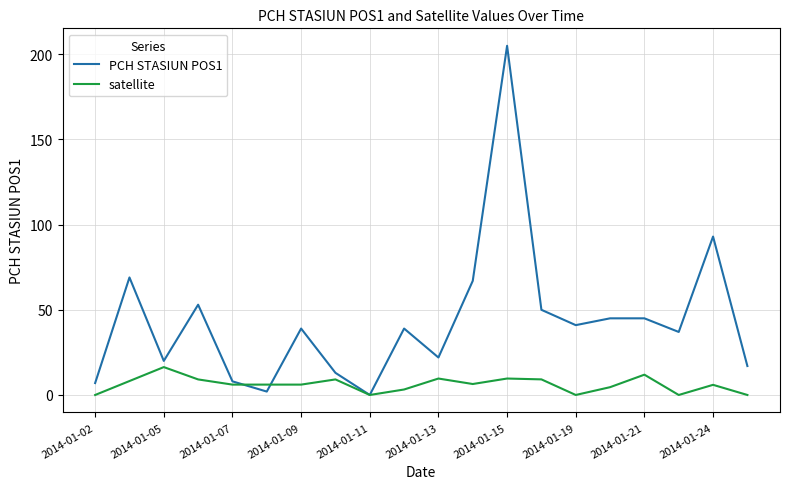

Which series has the largest total across all categories?

PCH STASIUN POS1